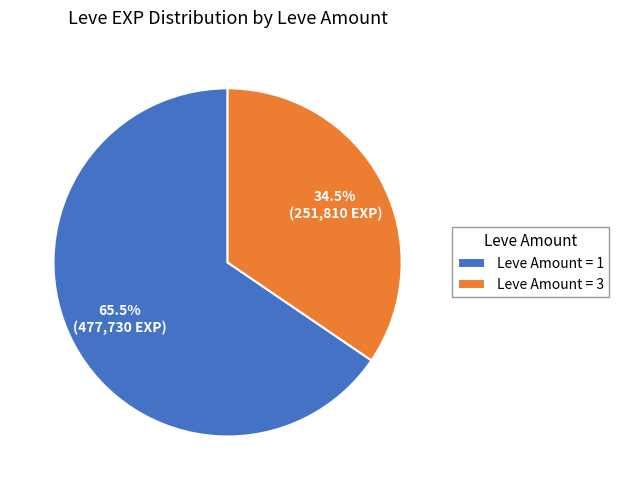

What is the largest slice in the pie chart?

Leve Amount = 1